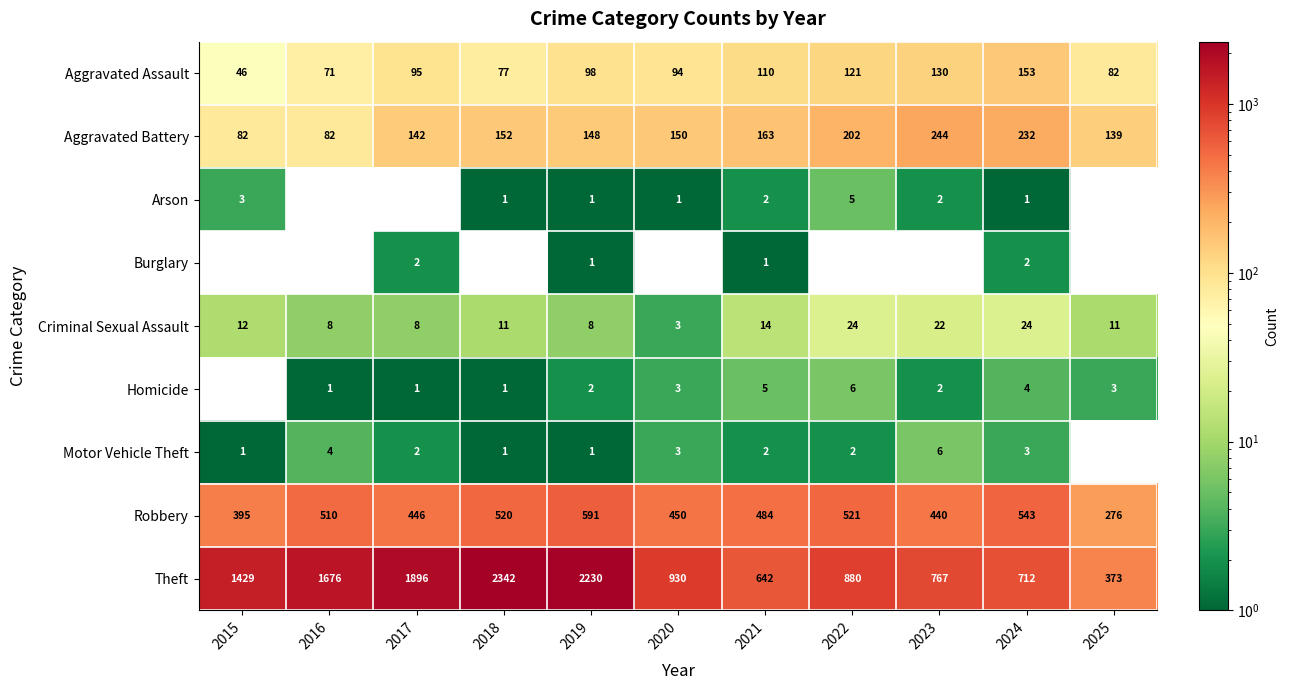

How many data points does each series have?

11